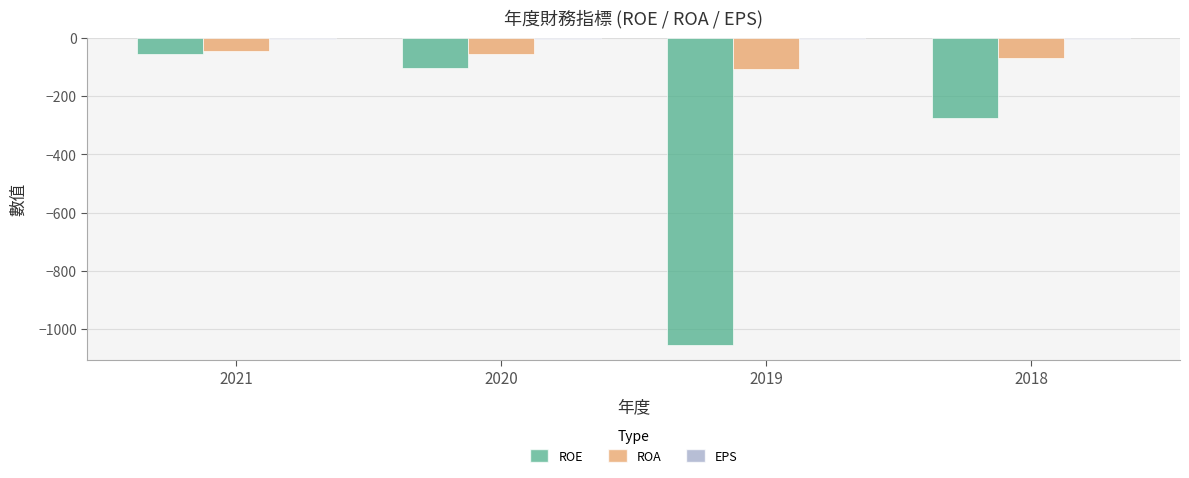

The ROE series shows -1053.0 at 2019. True or false?

True